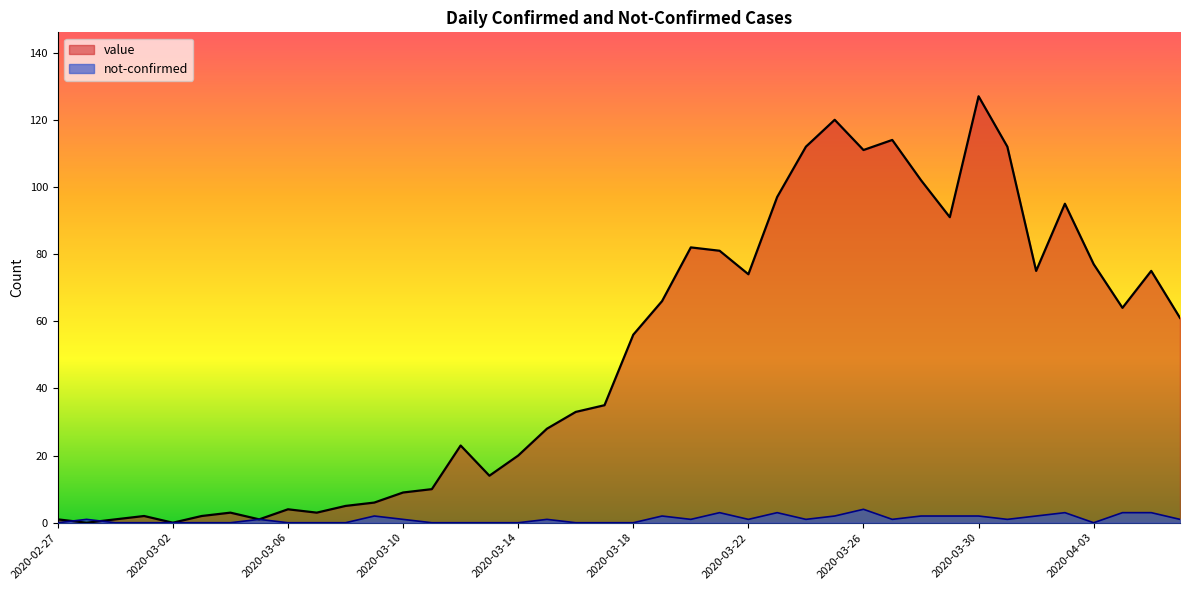

Which series has the largest range (max minus min)?

value